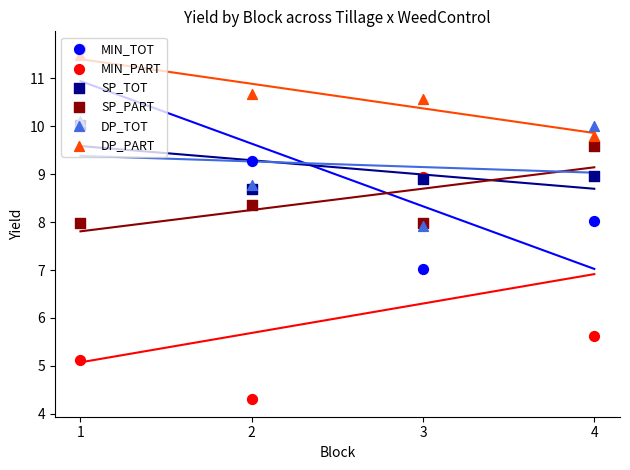

At which category is the sum across all series the highest?

1